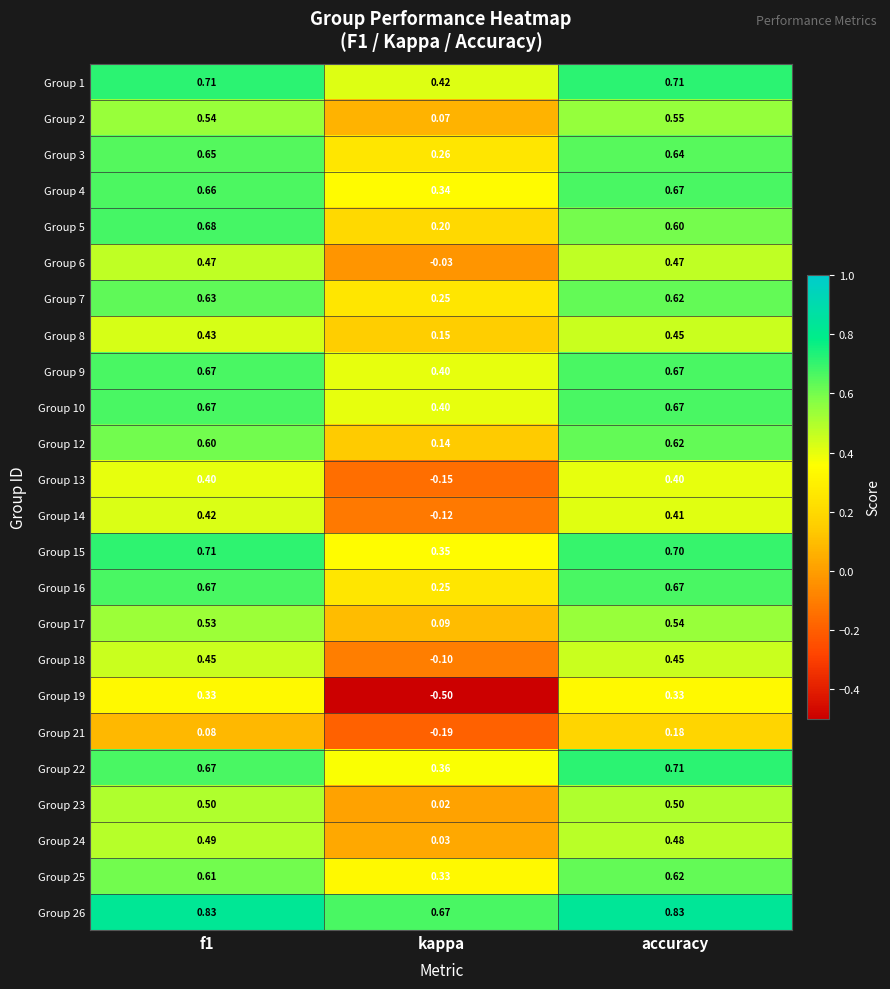

Which series has the largest total across all categories?

Group 26